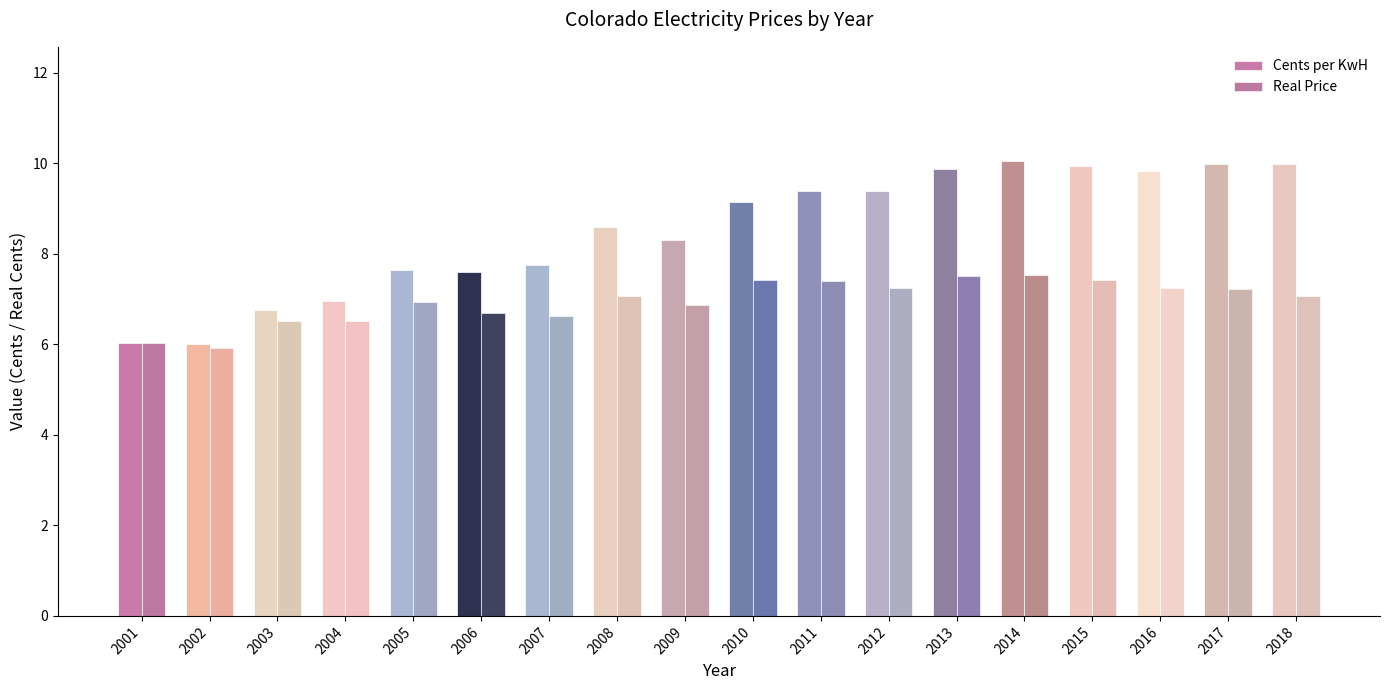

How many bars are there in each group?

2